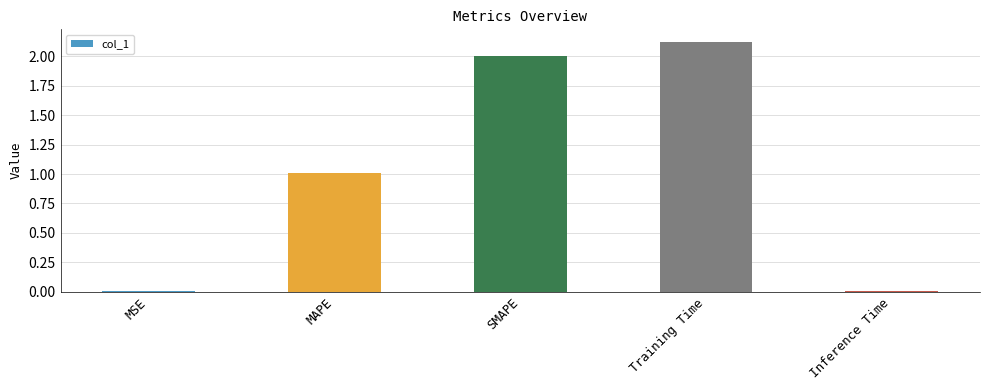

Count the number of data series in this chart.

1